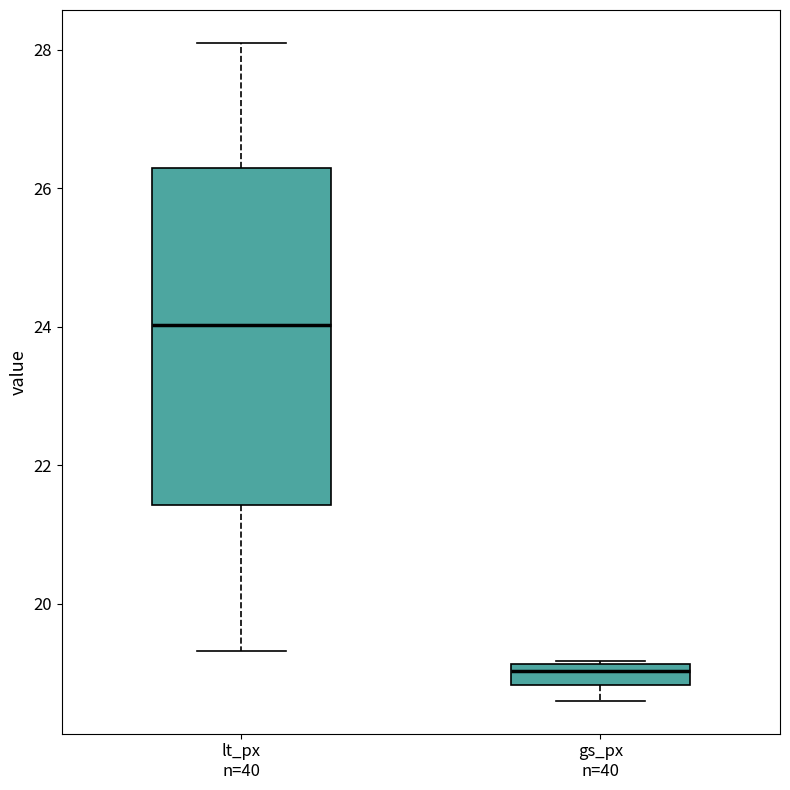

Where is the lower edge of the box for gs_px n=40 on the y-axis? The values are not printed on the chart, so give them approximately, as read against the axis.

18.8